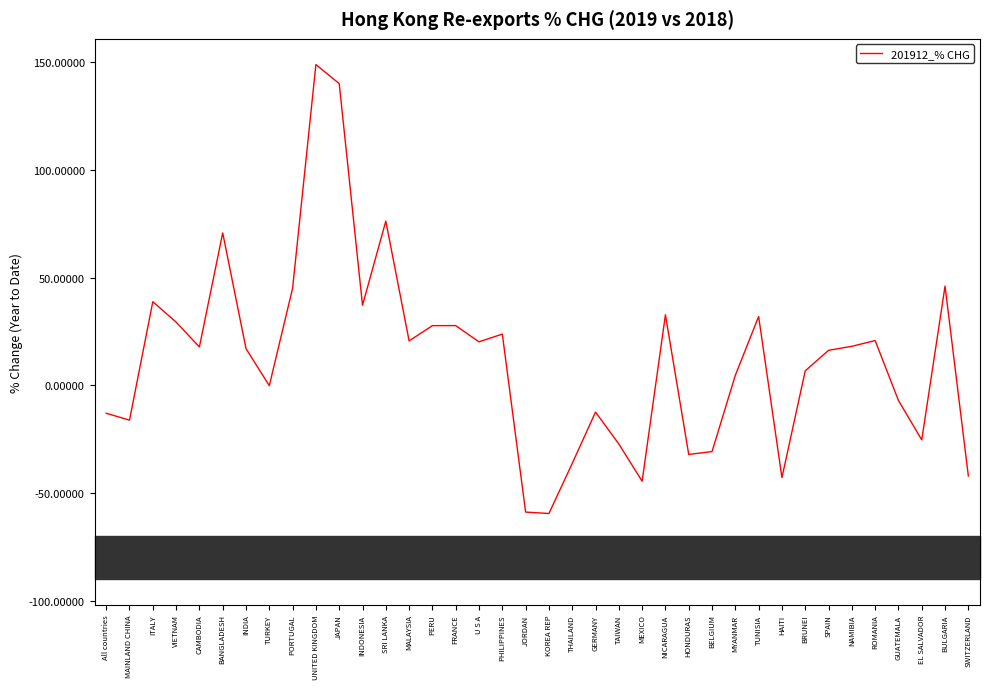

True or false: the data shows -78.3 at JORDAN.

False